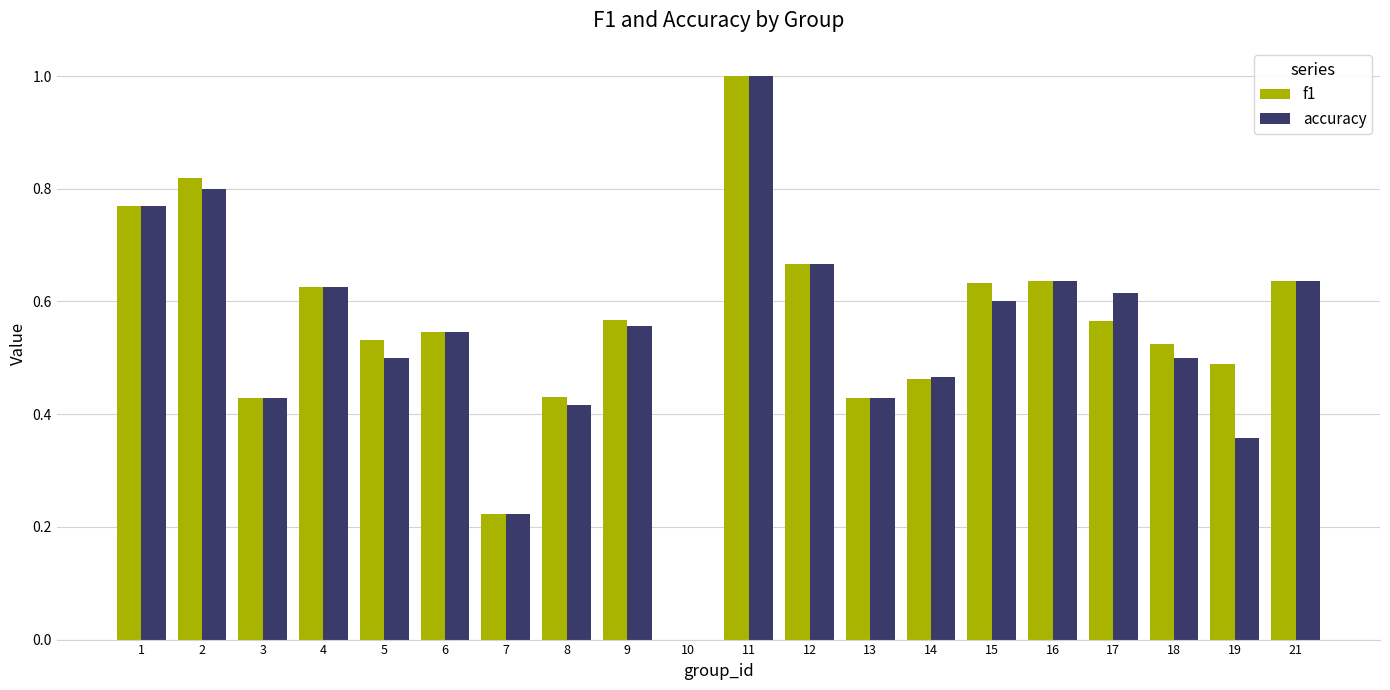

Which category has the highest value across all series?

11